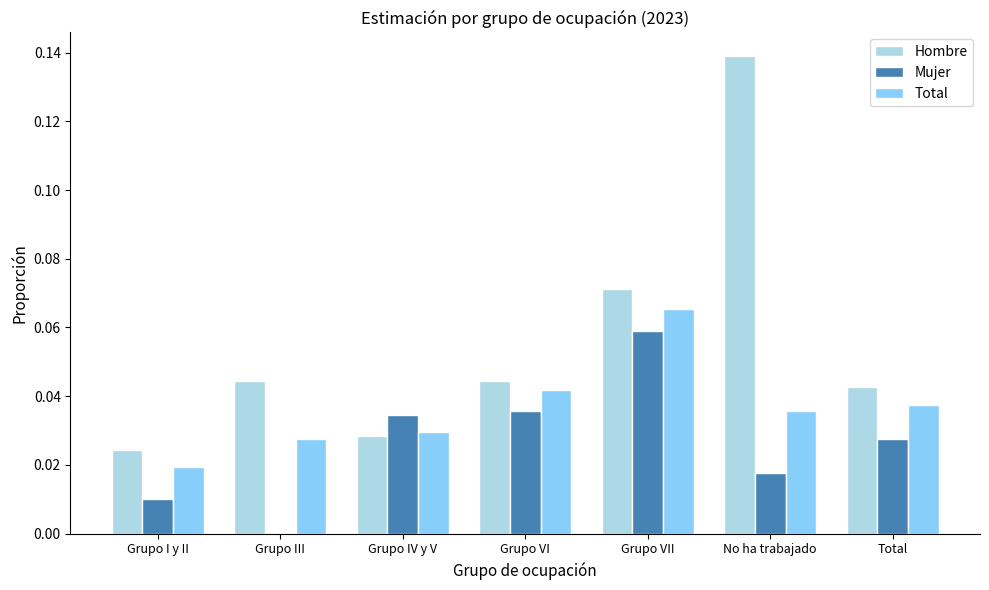

Which series has the largest total across all categories?

Hombre